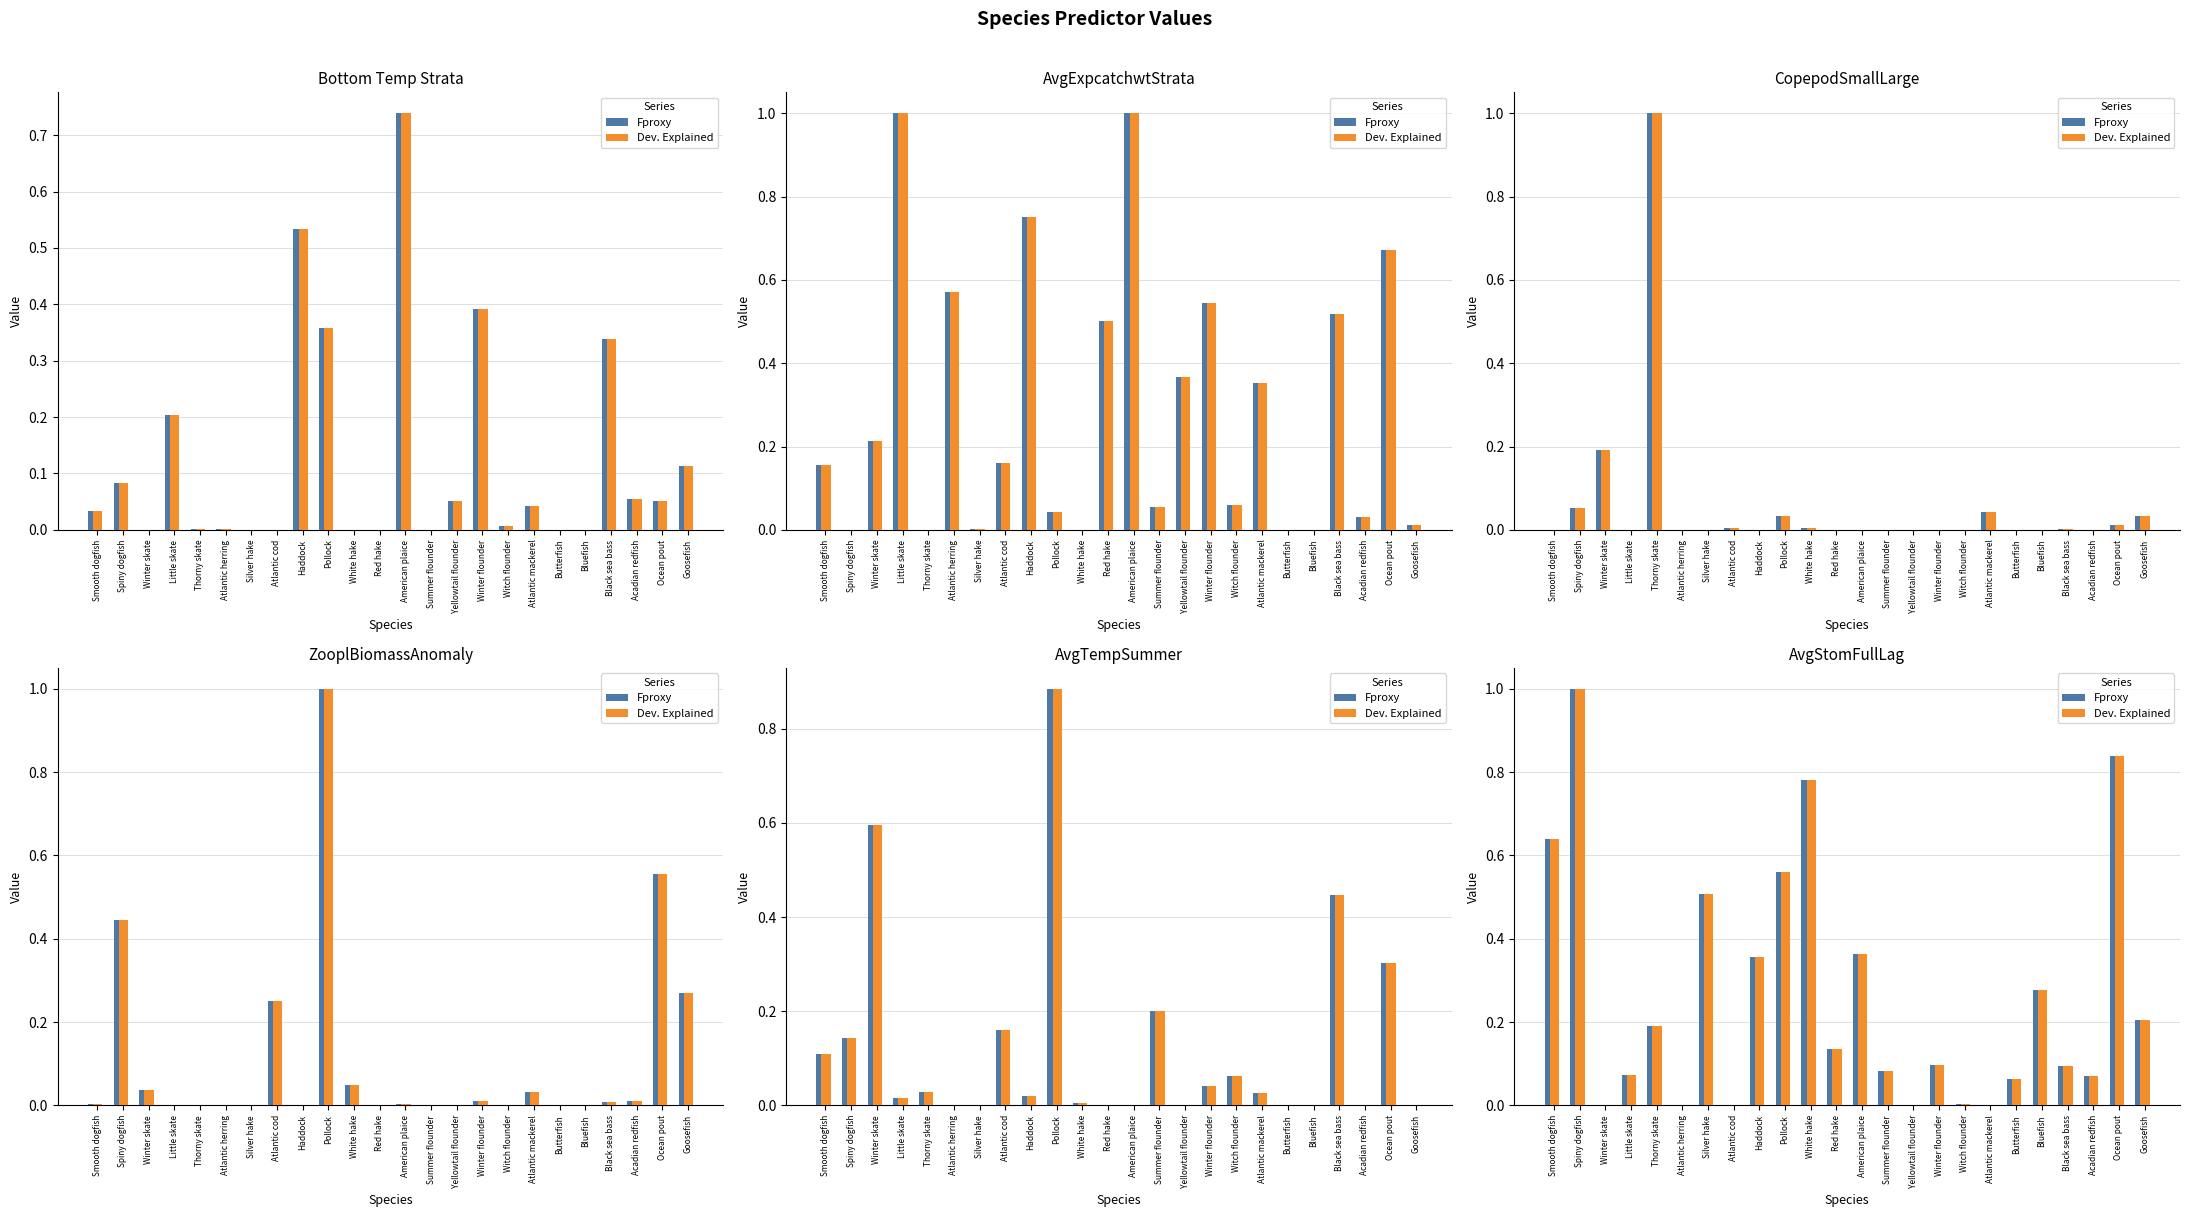

At which label does Fproxy reach its peak?

Spiny dogfish